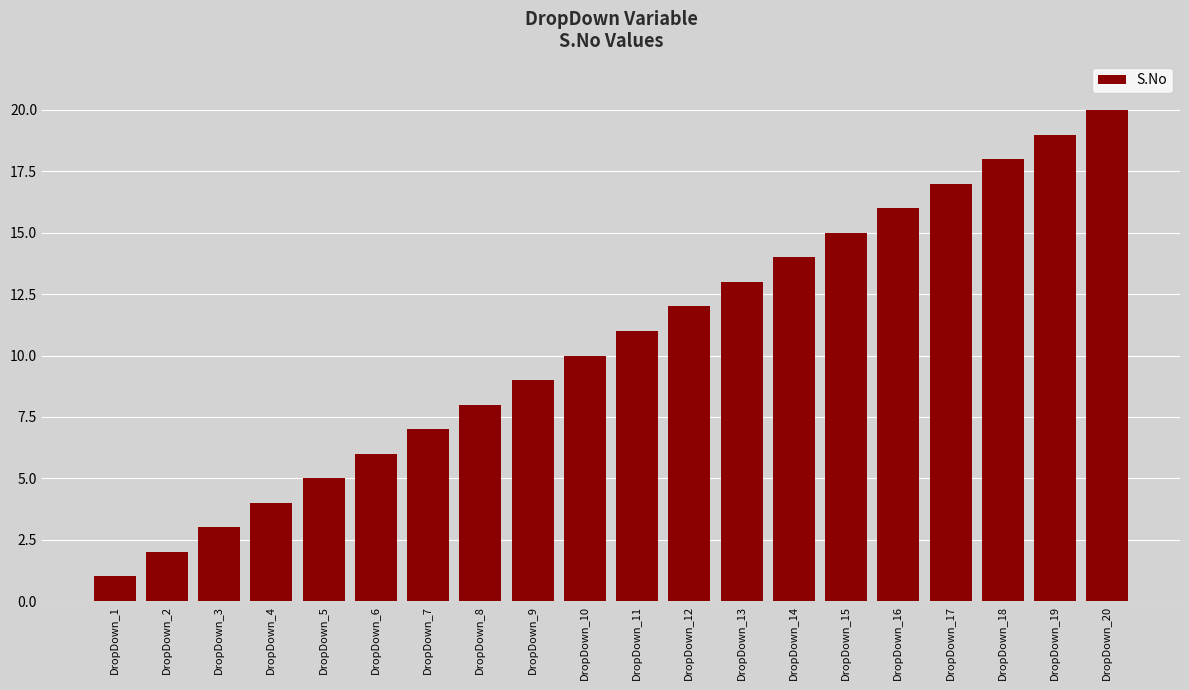

At which category does the chart reach its minimum across all series?

DropDown_1